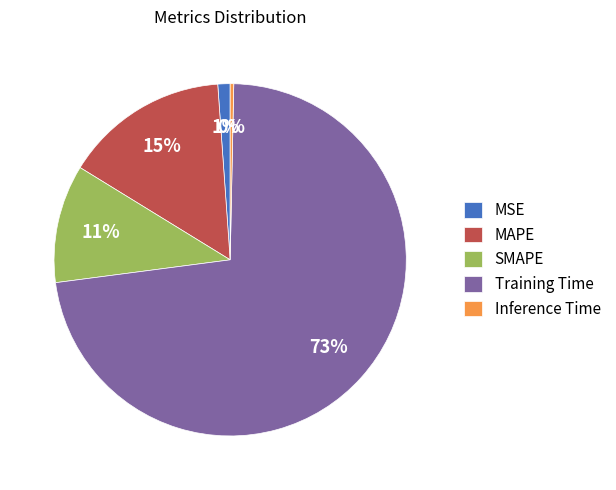

Which category has the biggest portion of the pie?

Training Time